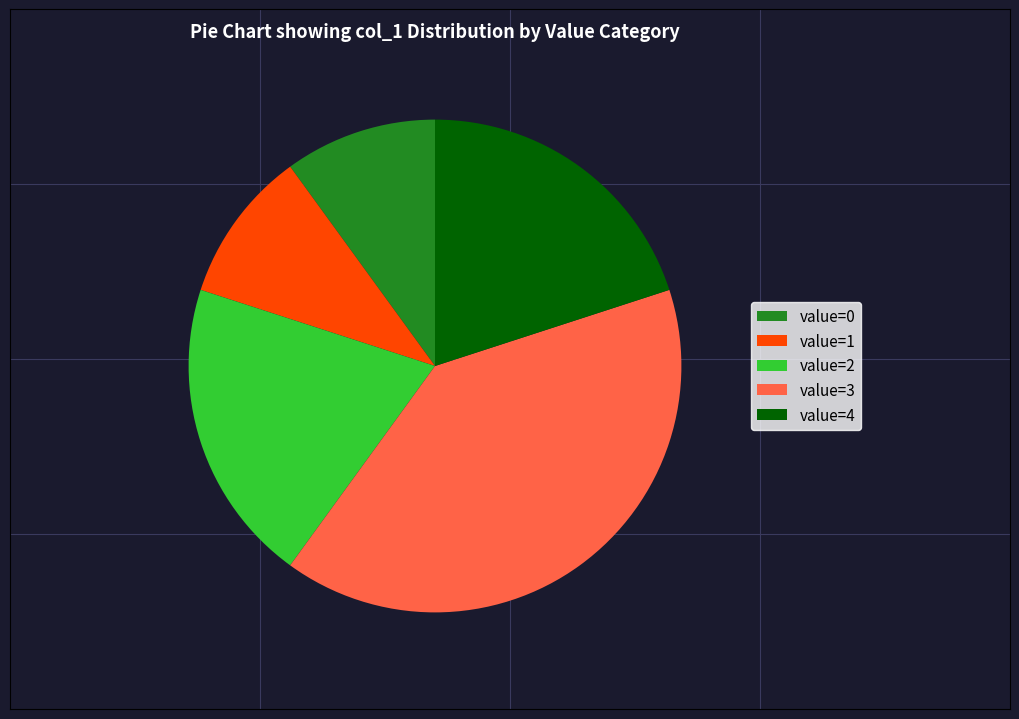

Approximately how many times larger is the value at value=0 compared to value=4?

0.5